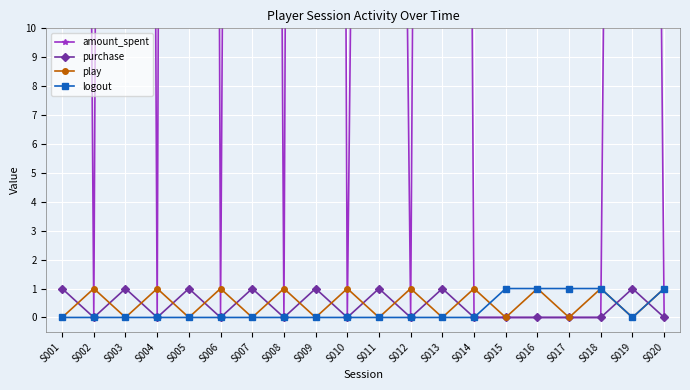

Read the purchase value at S011.

1